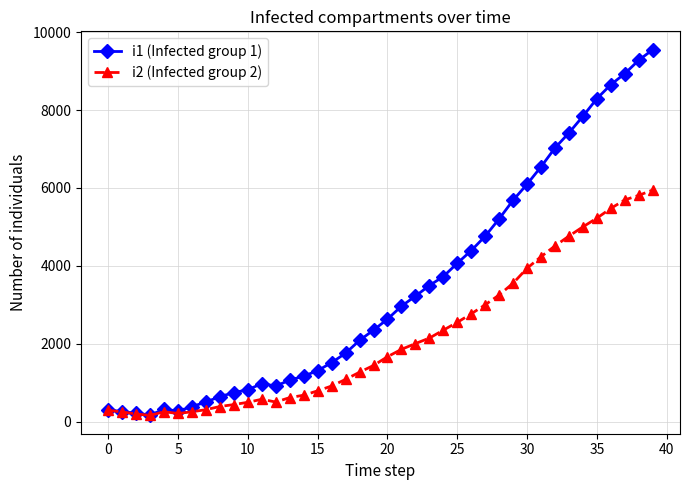

Rank the series by their average value, from highest to lowest.

i1 (Infected group 1), i2 (Infected group 2)